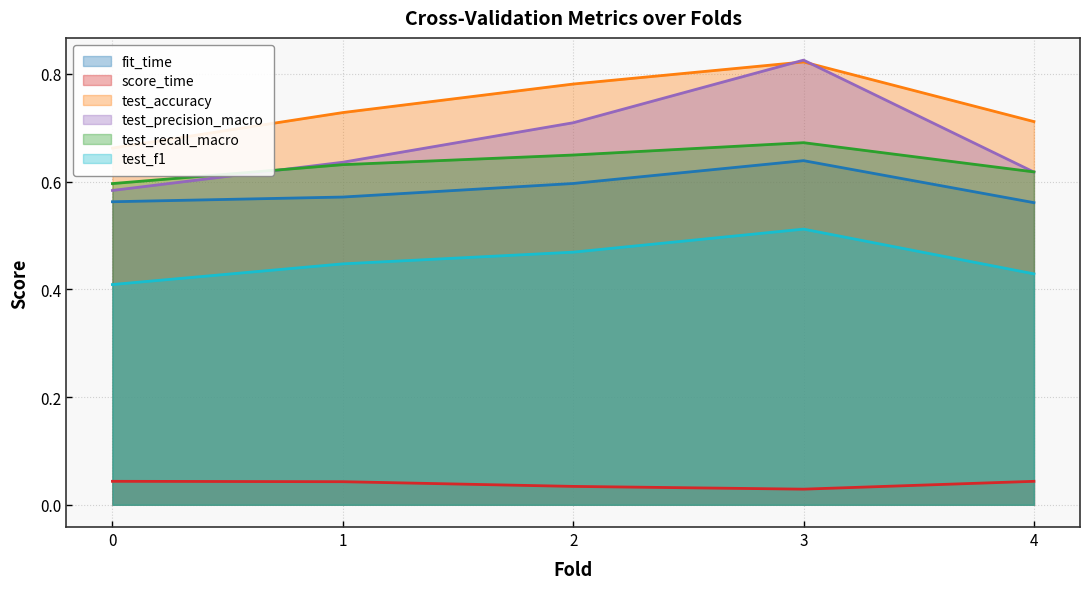

List the series in order of their peak value, lowest first.

score_time, test_f1, fit_time, test_recall_macro, test_accuracy, test_precision_macro